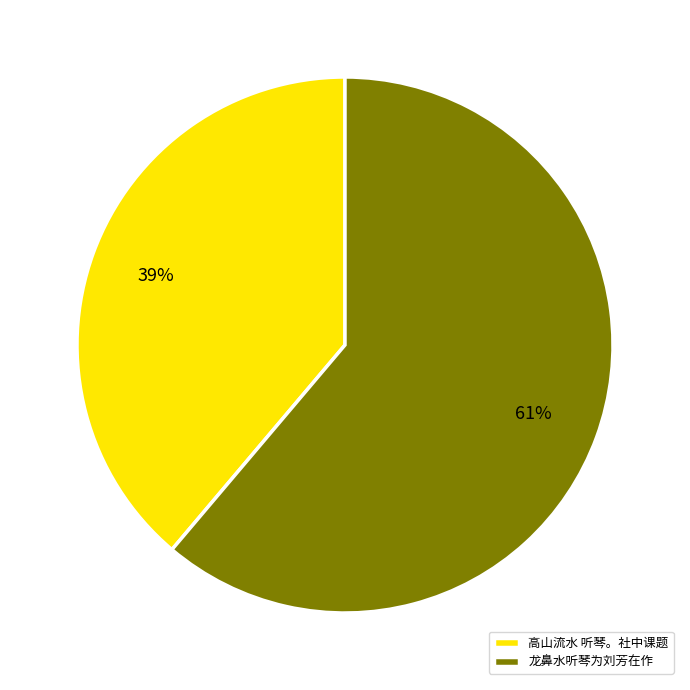

Count the number of slices in the pie.

2